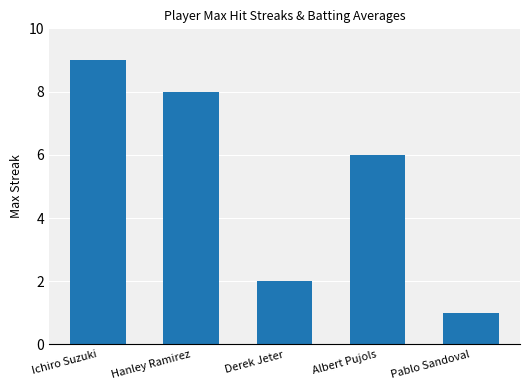

How many values are below 6?

2